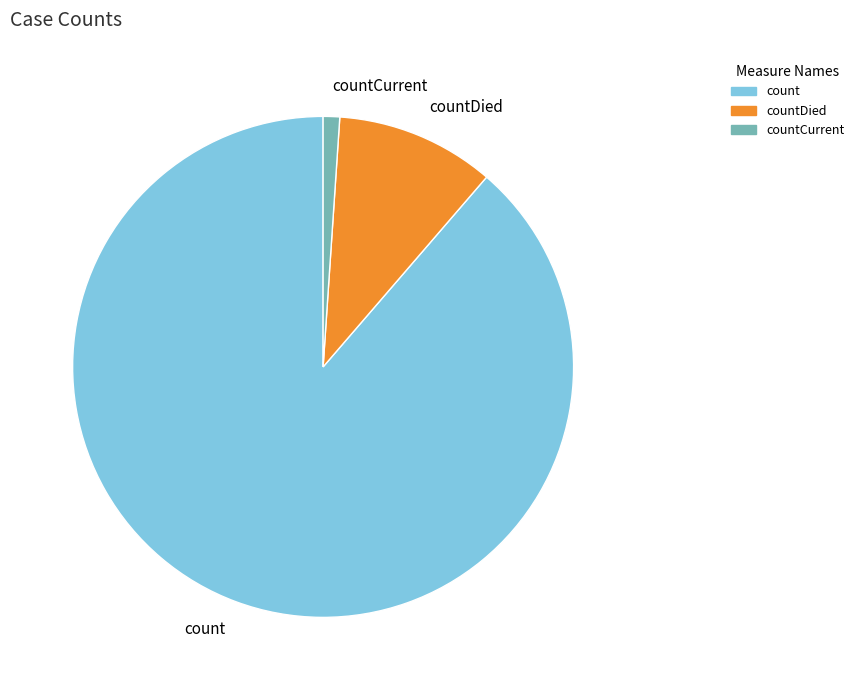

Between countDied and count, which is larger?

count